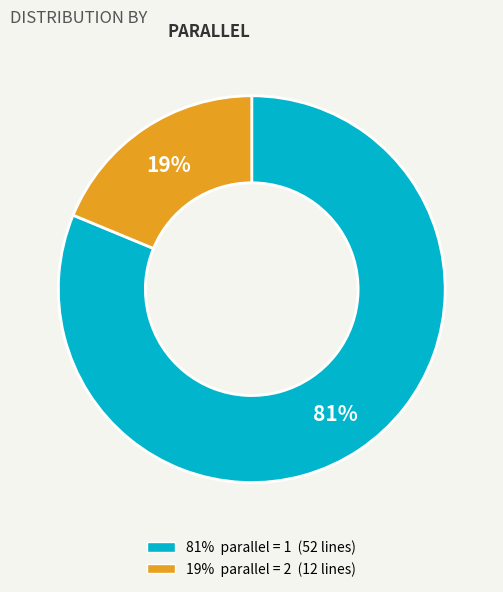

To the nearest percent, what is the average slice percentage?

50%